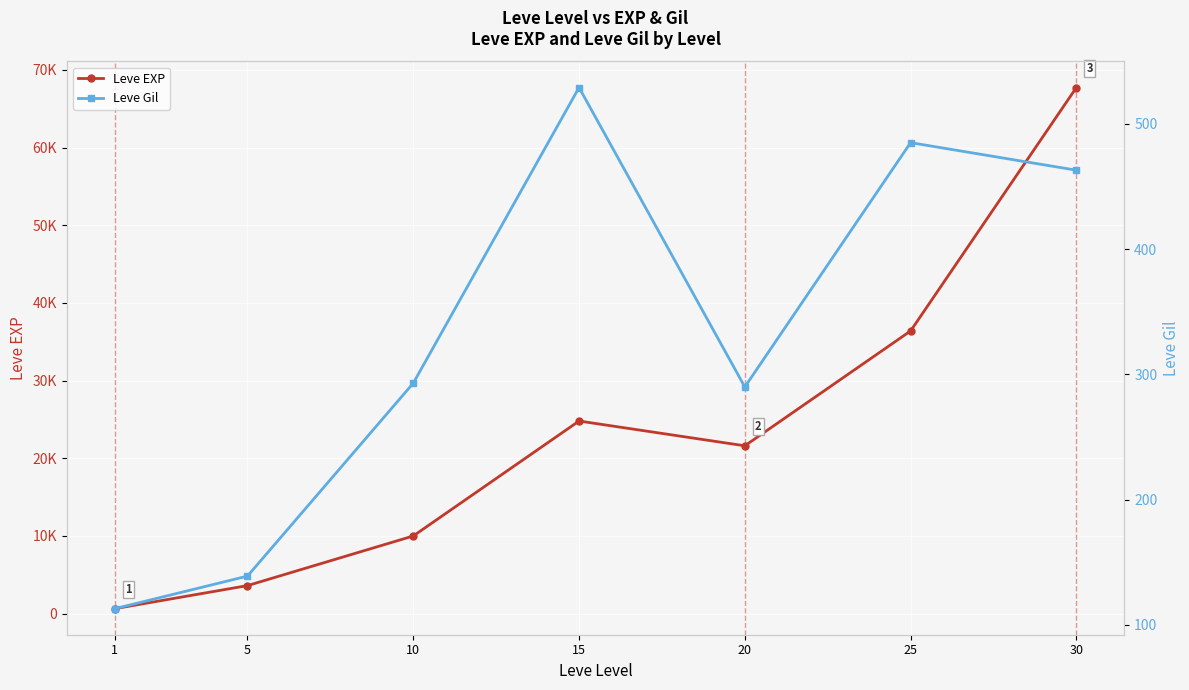

What is the maximum value shown in the chart?

67730